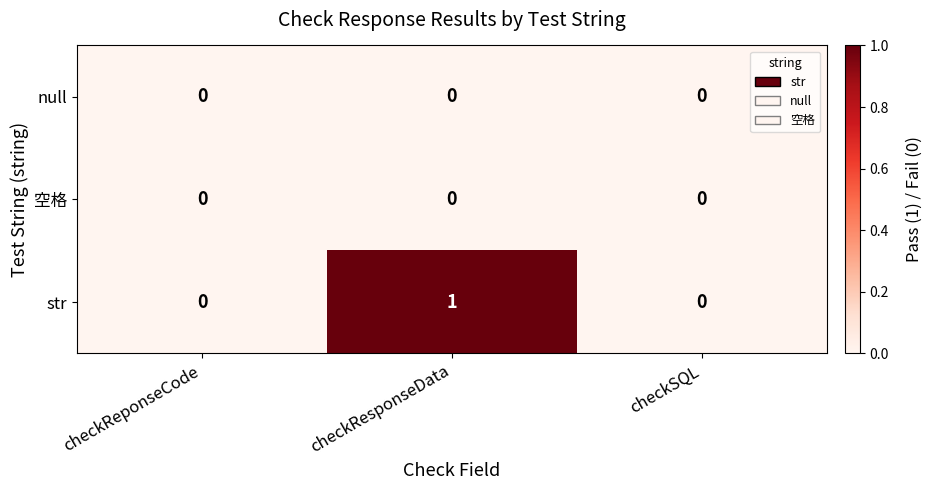

Is it true that 空格 equals 0 at checkReponseCode?

True